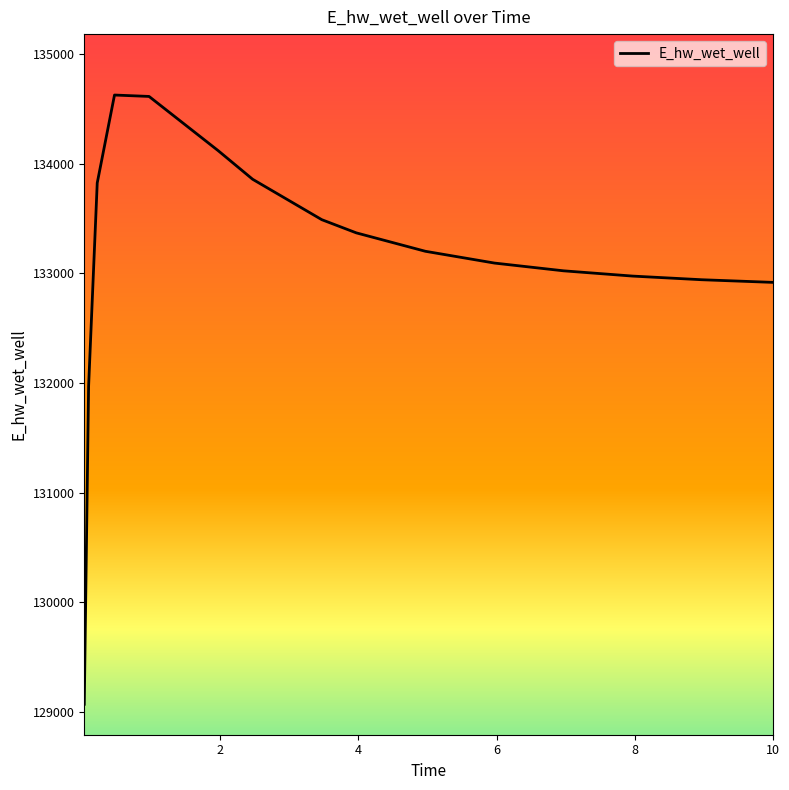

What is the minimum value shown in the chart?

129070.3